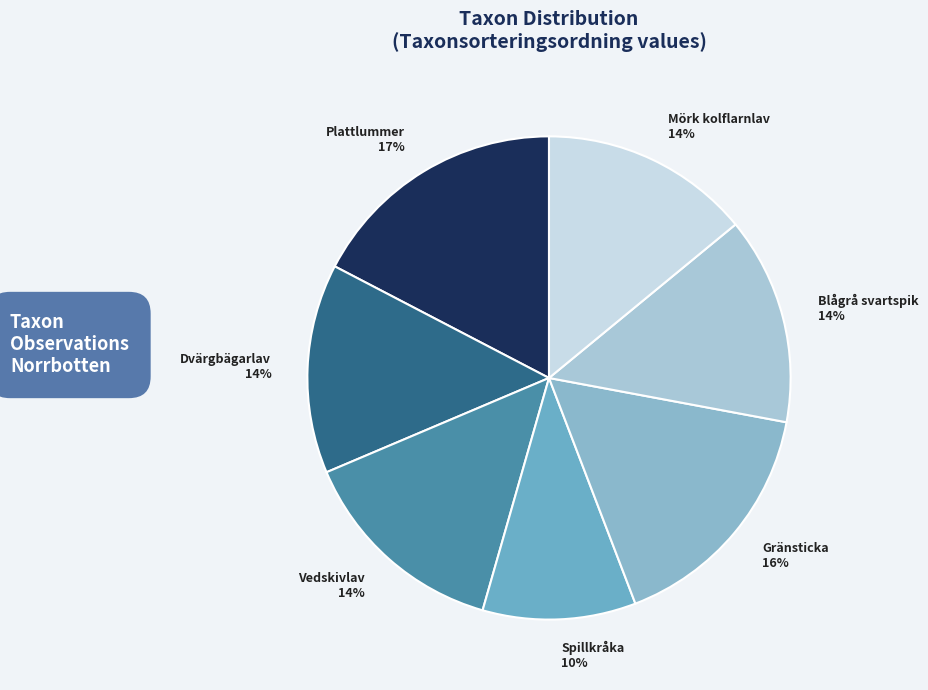

Combined, do Plattlummer 17% and Spillkråka 10% account for over 50%?

No